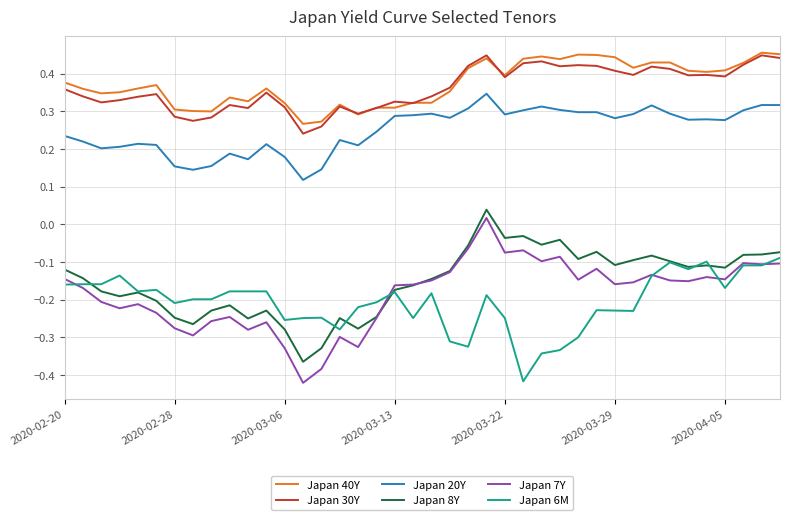

Which series has the widest spread of values?

Japan 7Y